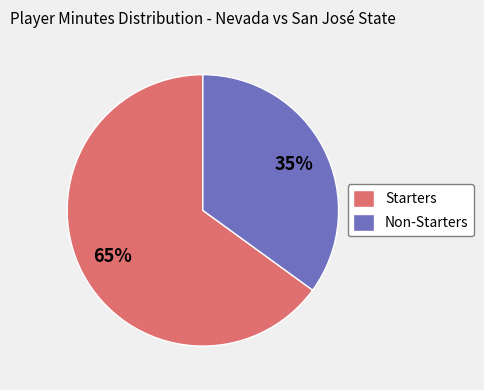

Is there a majority slice in this chart?

Yes